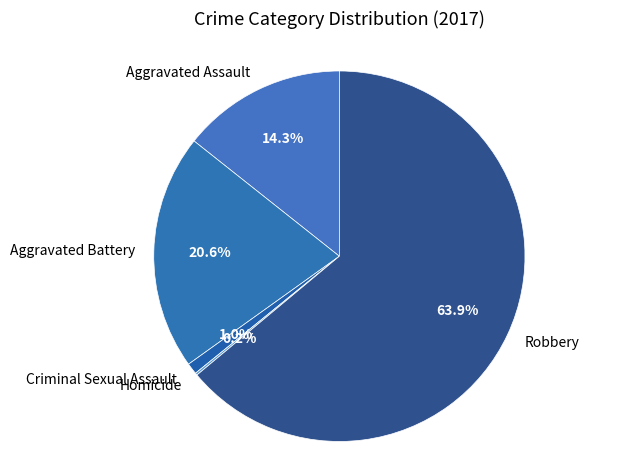

Do Robbery and Criminal Sexual Assault together represent more than half of the pie?

Yes